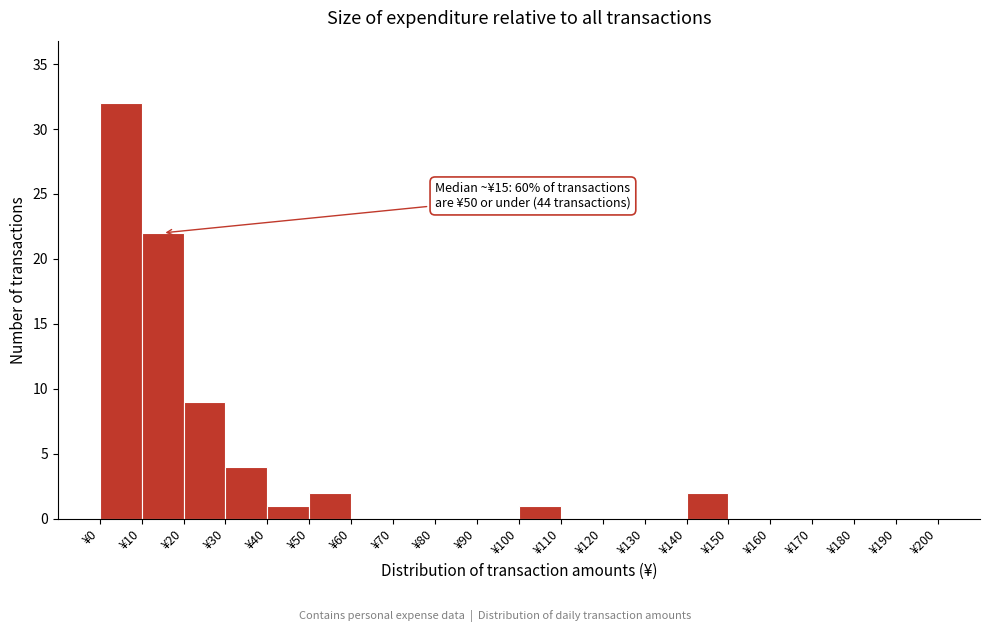

Over which range of the x-axis is the bar tallest?

0 to 10